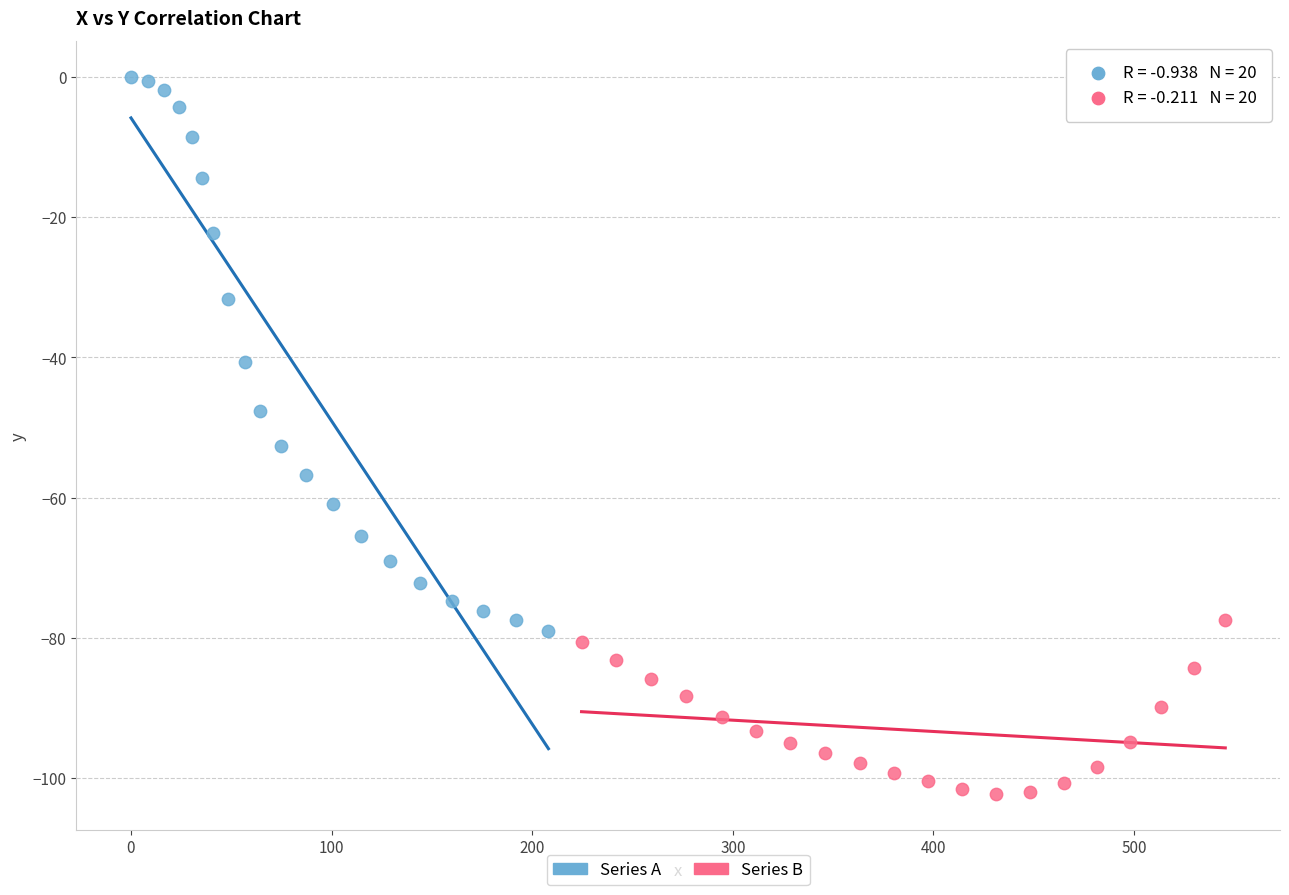

What are all the series names shown in the legend?

Series A, Series B